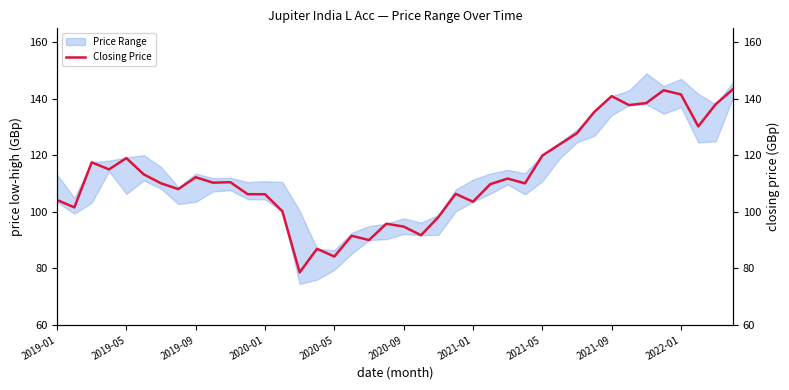

What is the approximate value at 33?

137.8